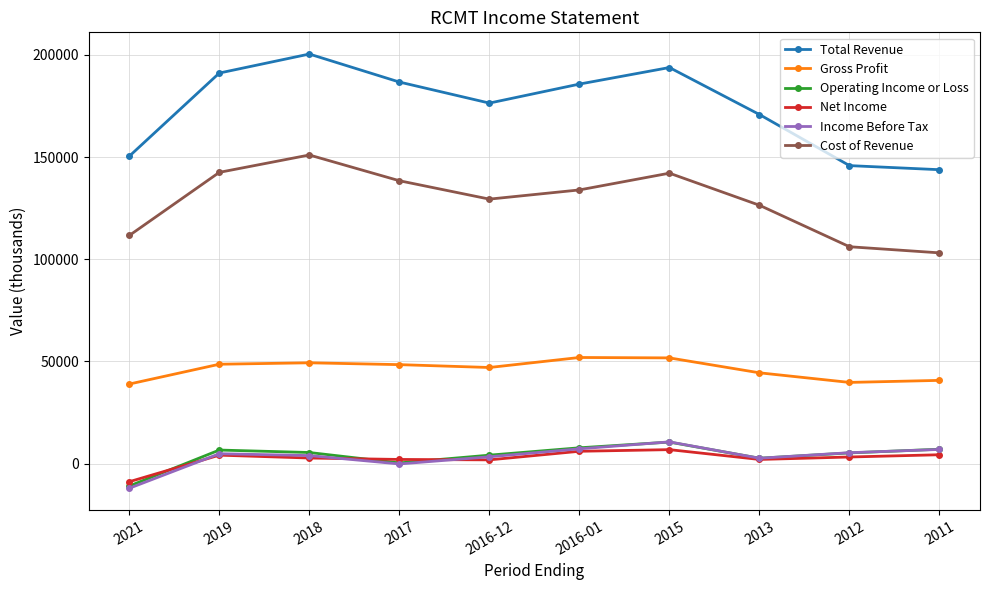

How many categories are shown in the chart?

10